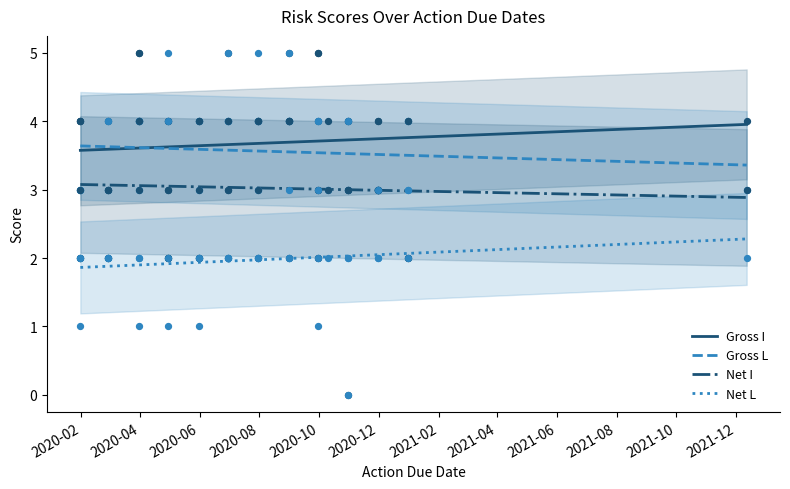

True or false: Net L and Net I intersect in this chart.

False